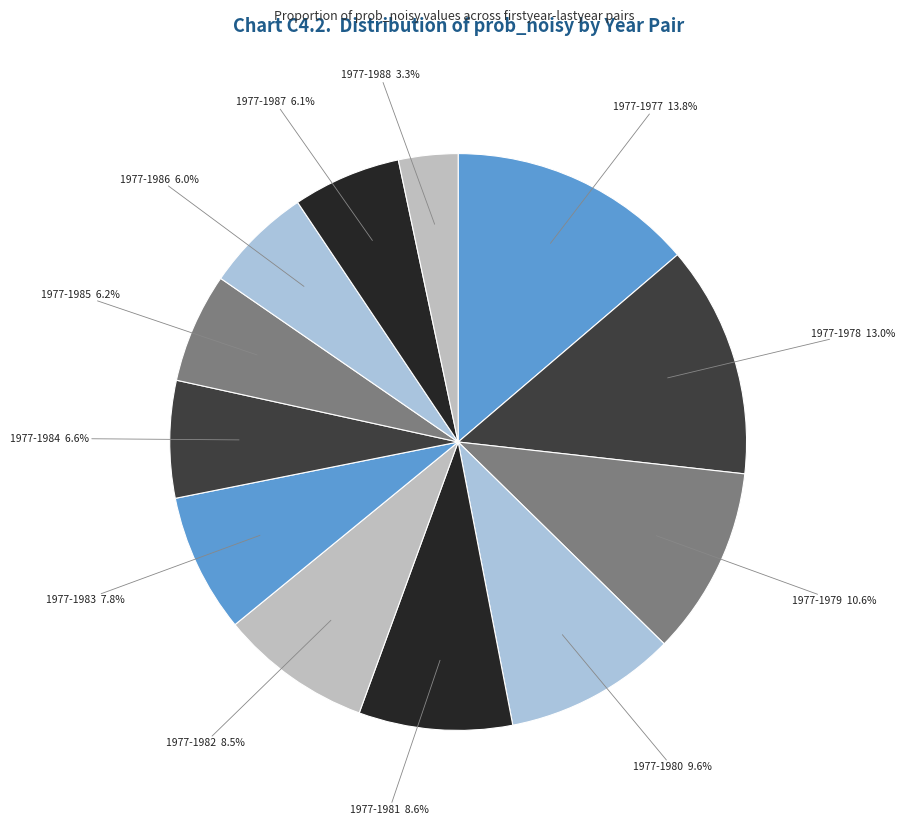

What is the largest slice in the pie chart?

1977-1977